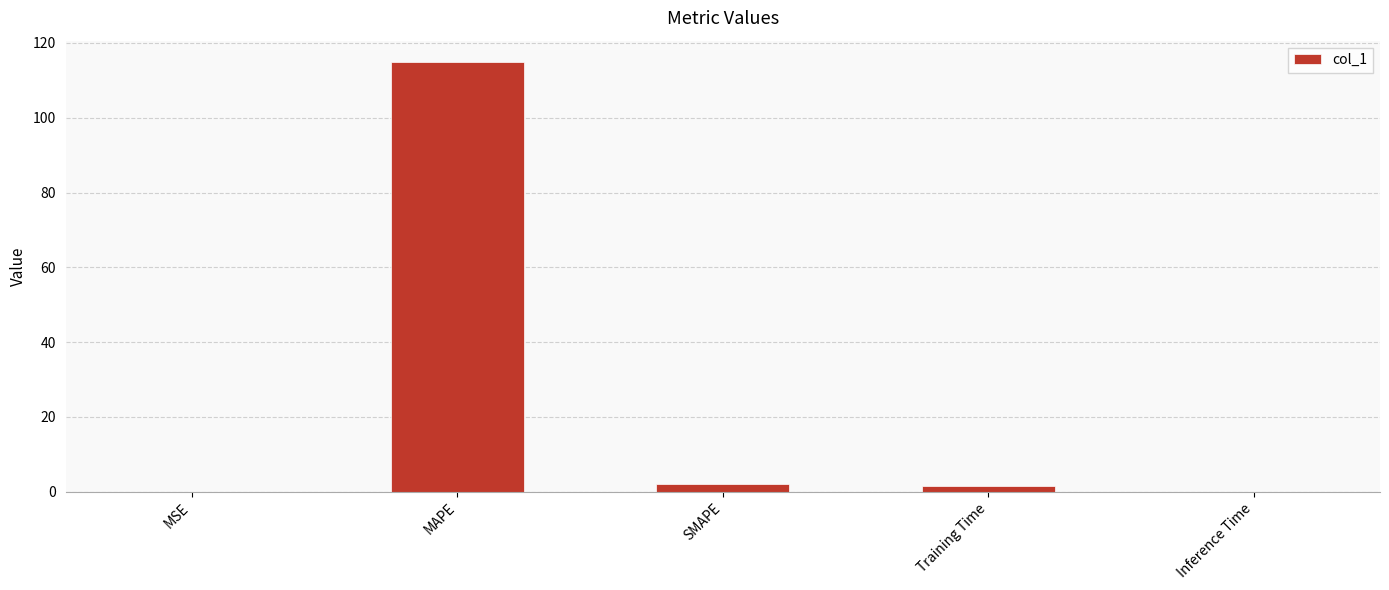

What is the change in value from MSE to SMAPE?

+2.0